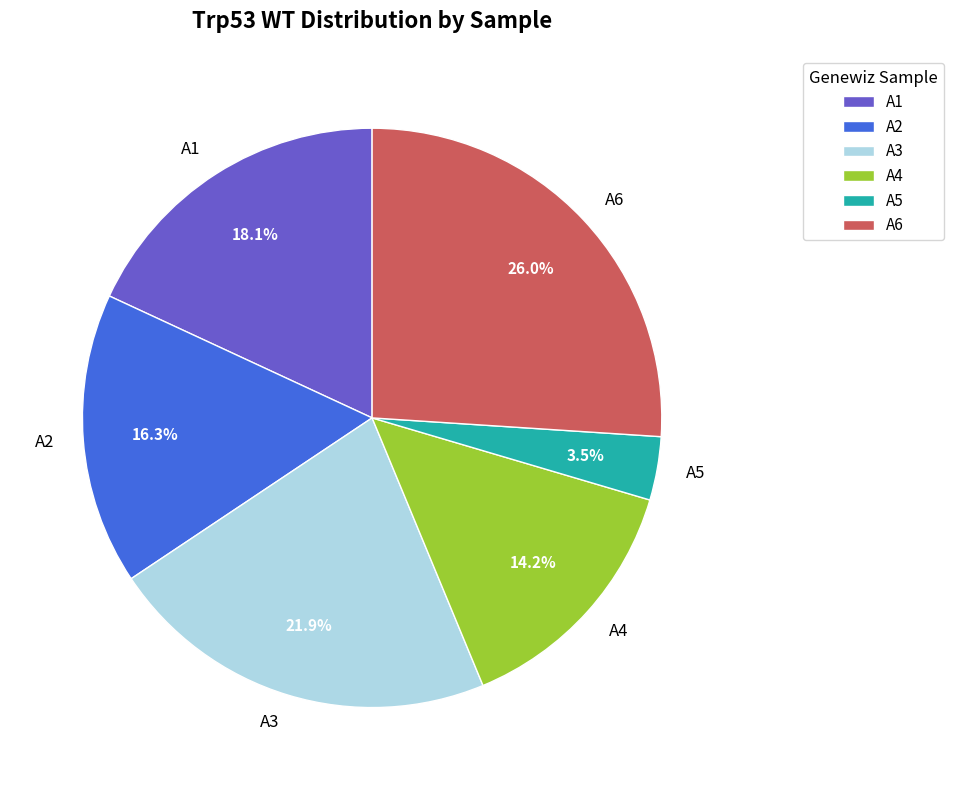

How many segments does this pie chart have?

6